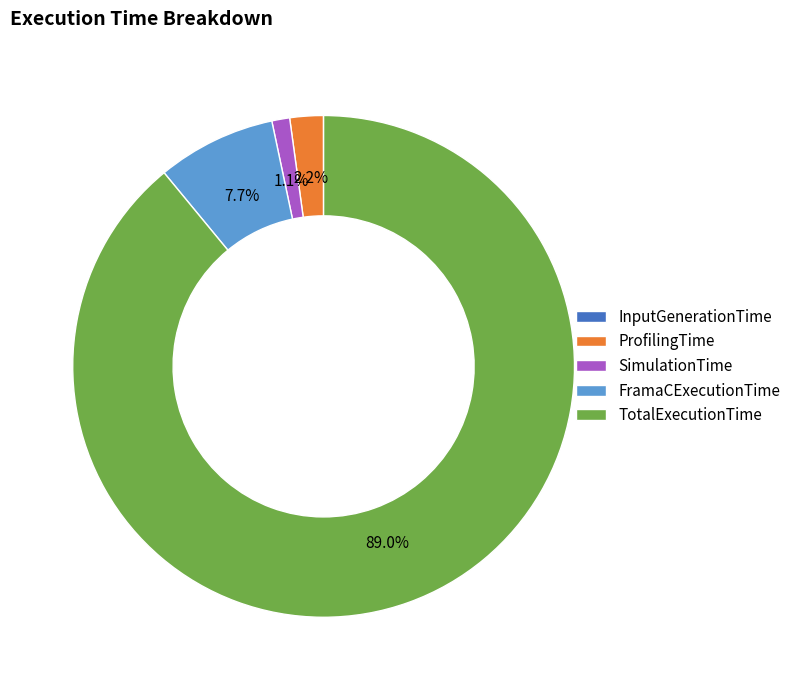

To the nearest percent, what percentage of the pie is TotalExecutionTime?

89%